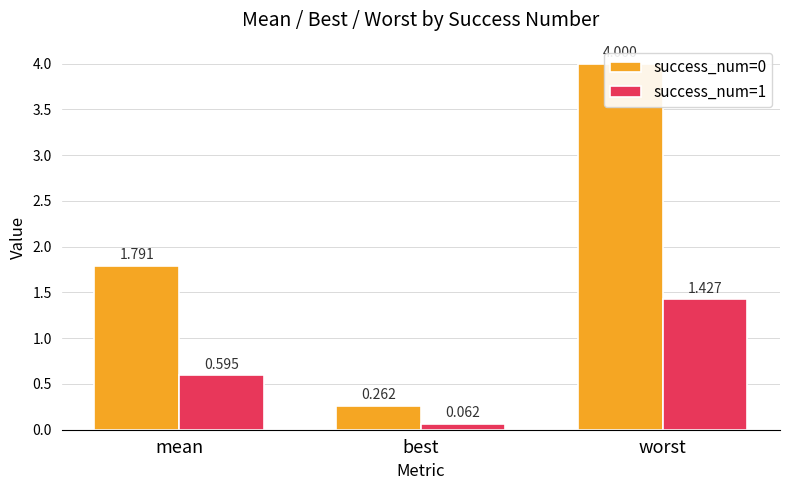

The success_num=1 series shows 0.8 at worst. True or false?

False